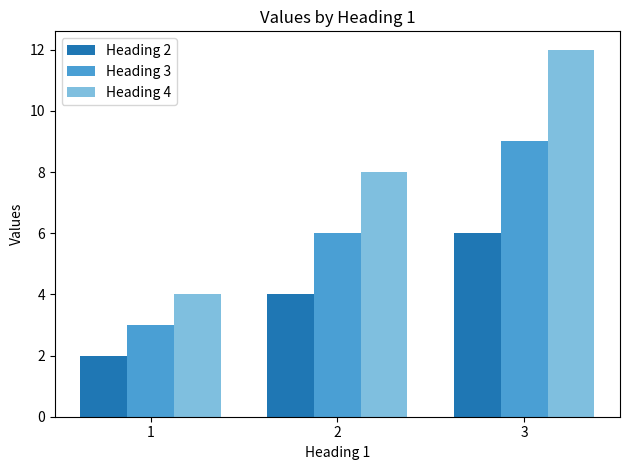

Is it true that Heading 3 equals 6 at 2?

True